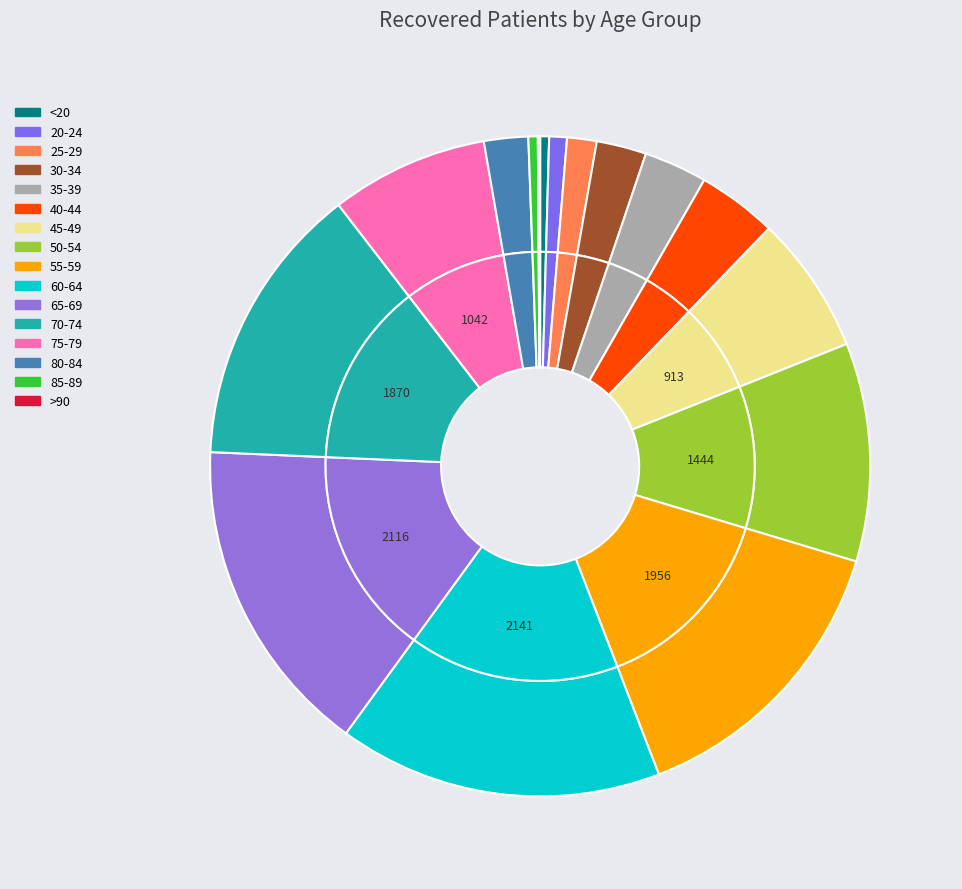

Is it true that 75-79 is 18% of the pie?

False